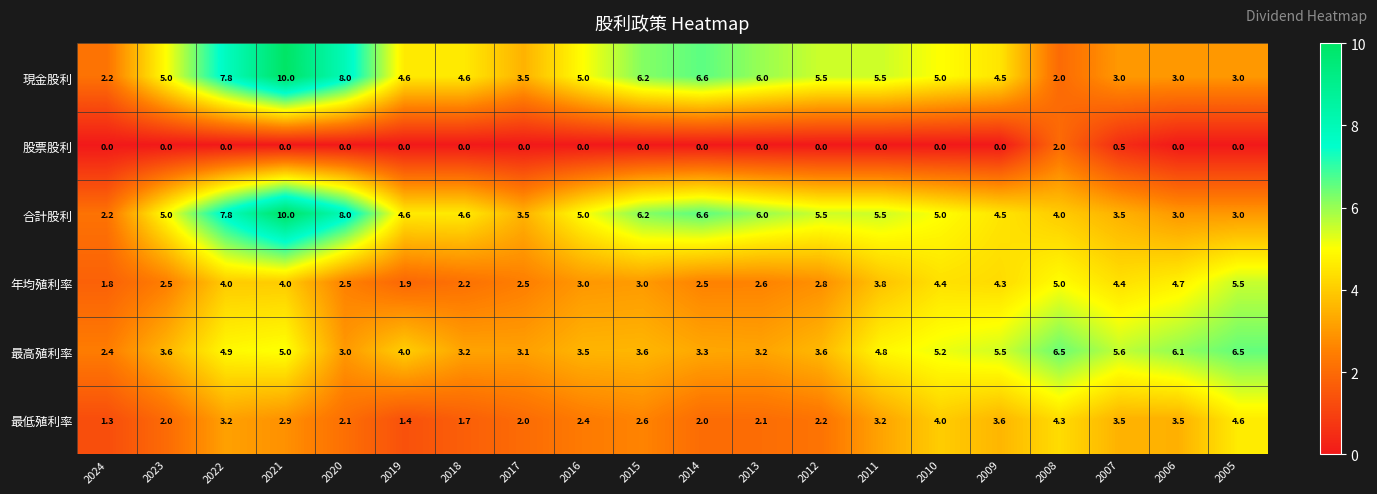

How many values in the 現金股利 series are below 5?

9